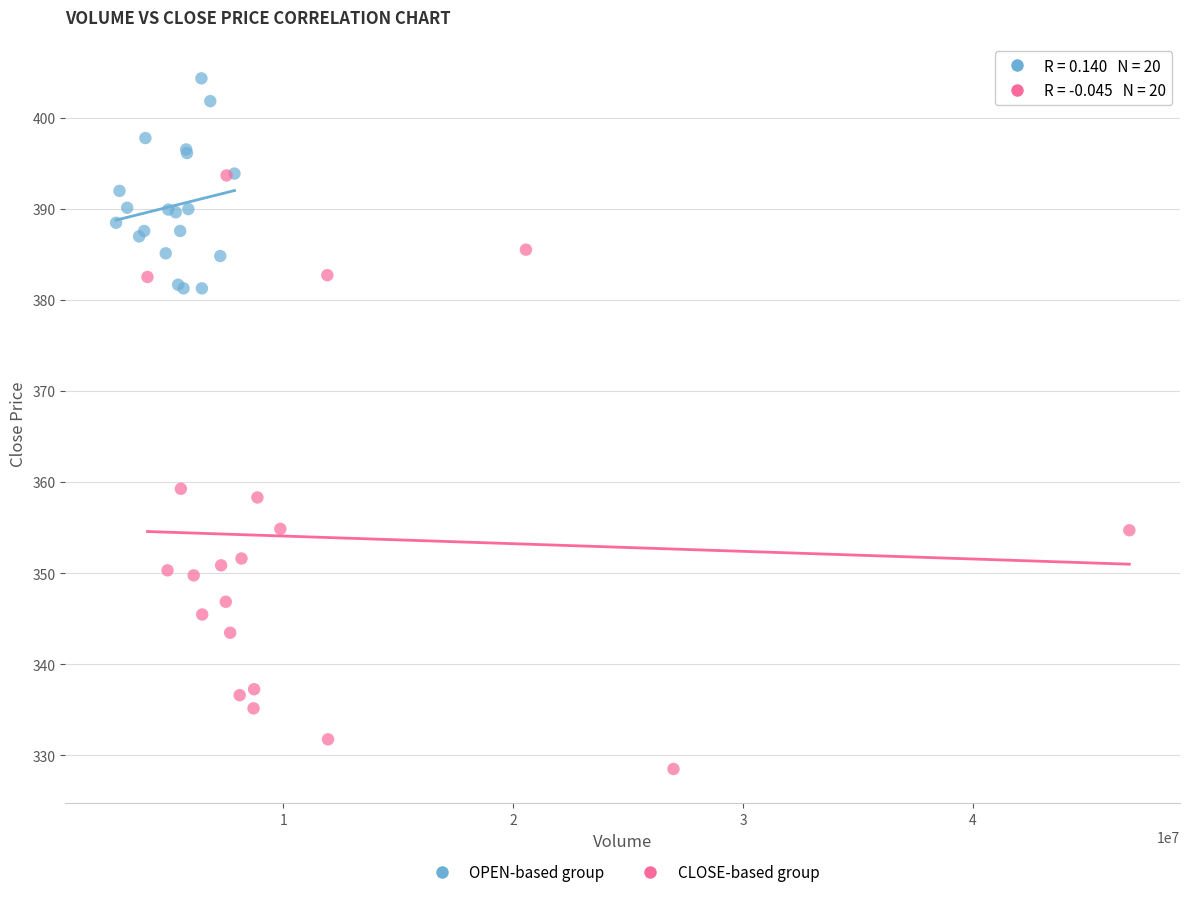

Which series contains the lowest Y value?

CLOSE-based group